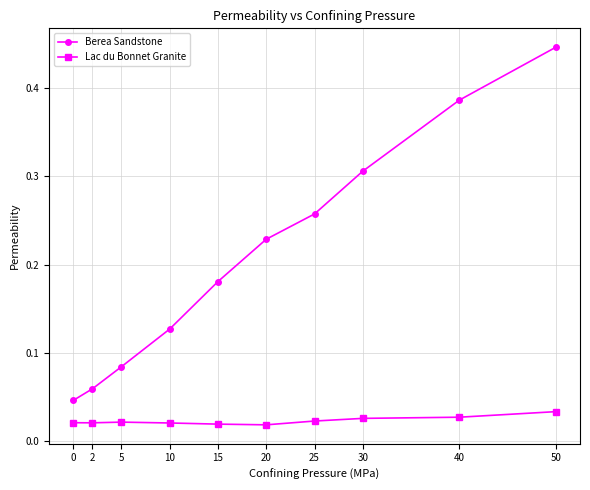

At how many categories does at least one series exceed 0?

10